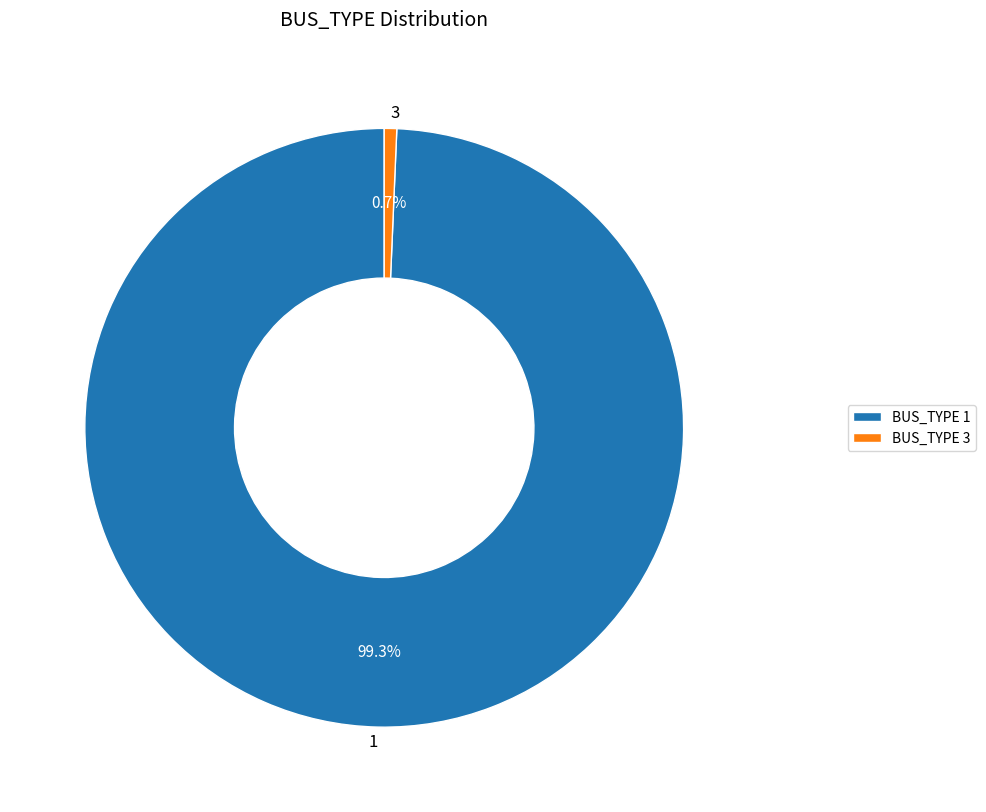

Does 3 represent more than half of the total?

No